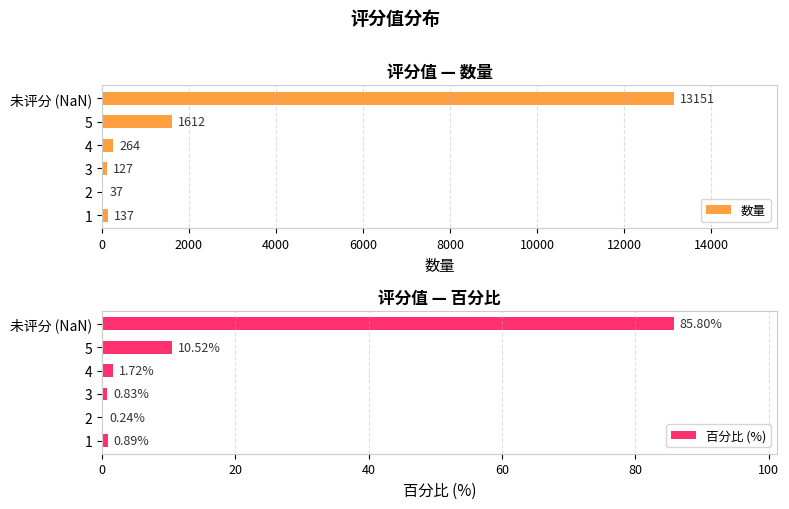

How many groups of bars are there?

6